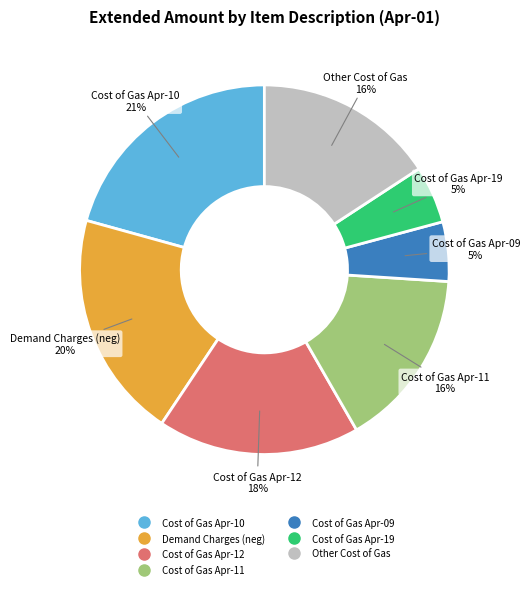

To the nearest percent, what is the average slice percentage?

14%